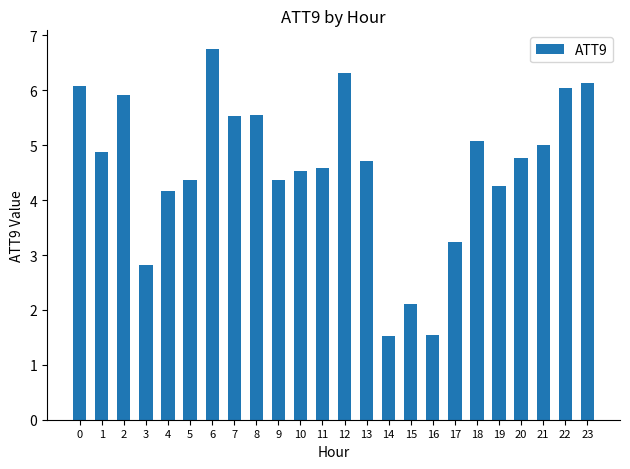

At which category does the chart reach its peak across all series?

6